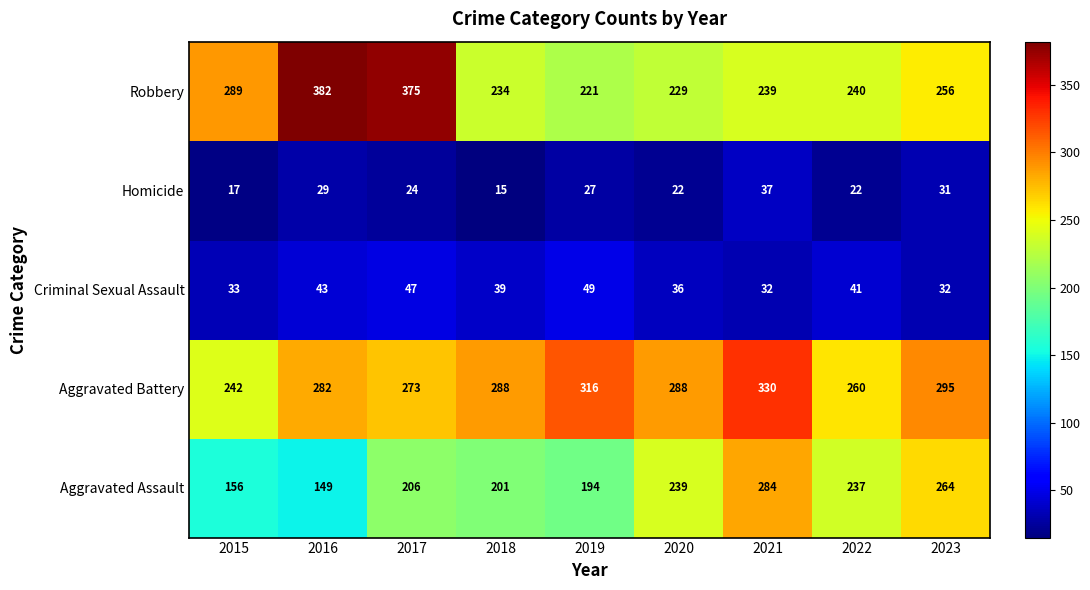

At how many categories does at least one series exceed 226?

9